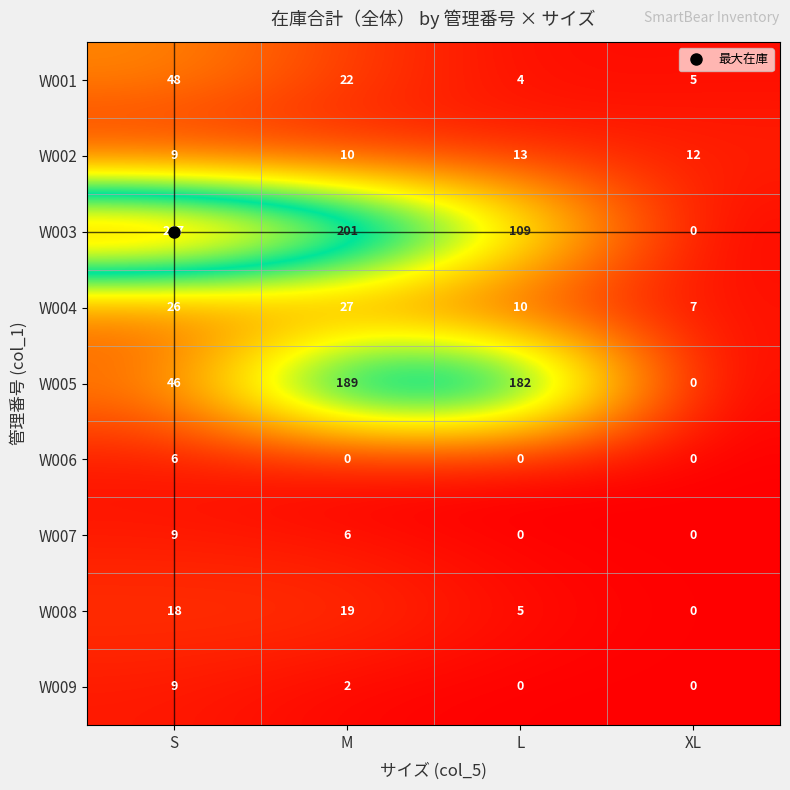

How many series are shown in this chart?

9